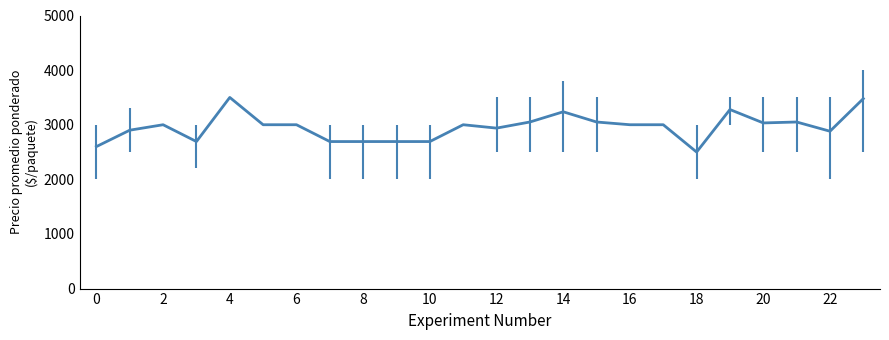

What is the smallest value displayed?

2500